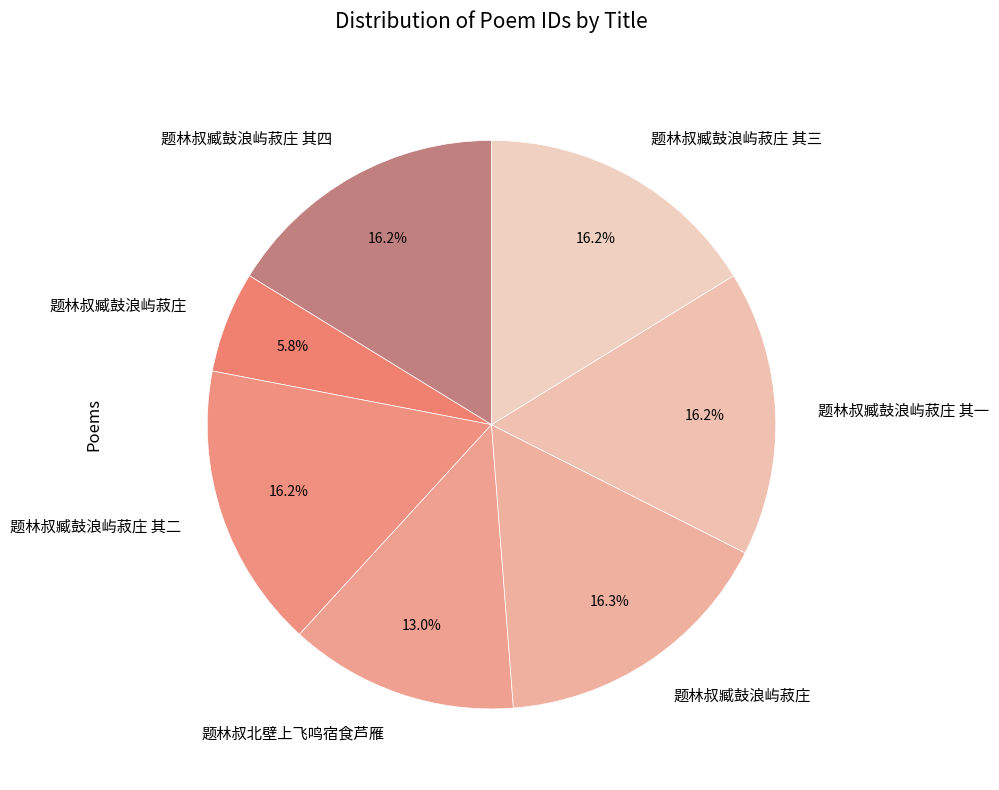

Count the number of slices in the pie.

7